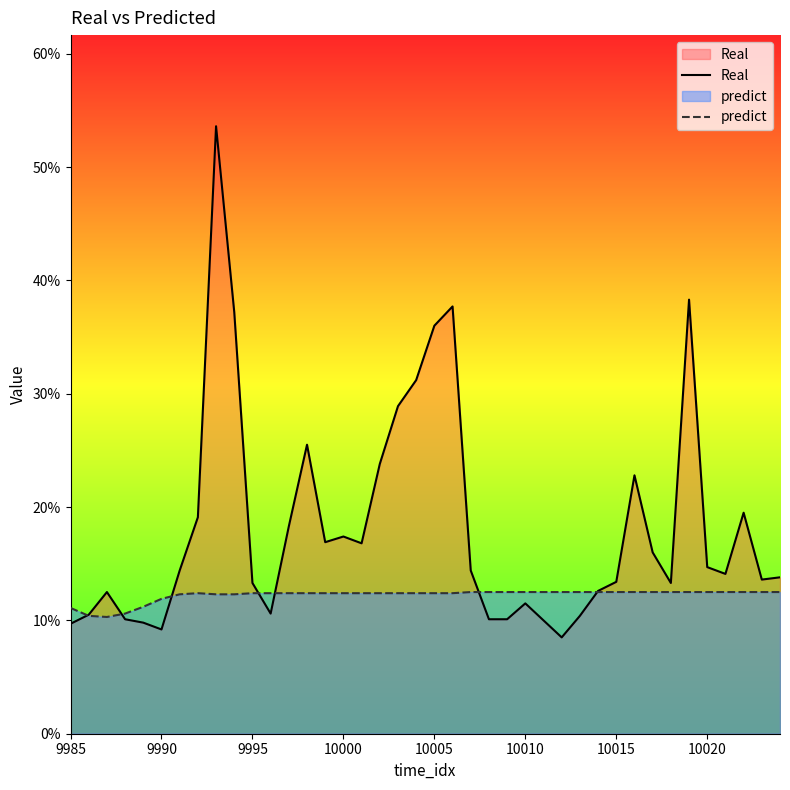

True or false: predict and Real cross at least once.

True